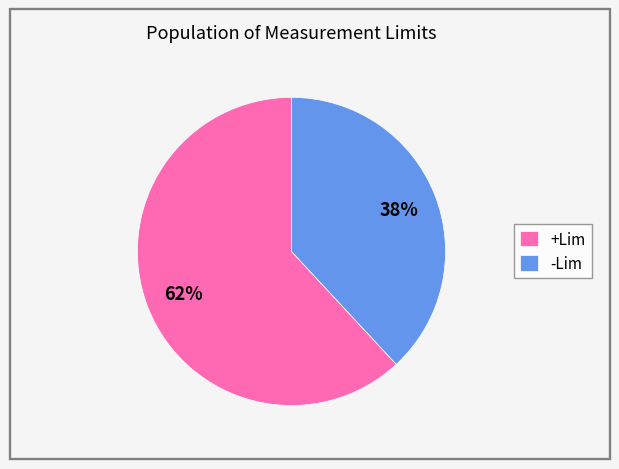

How many segments does this pie chart have?

2